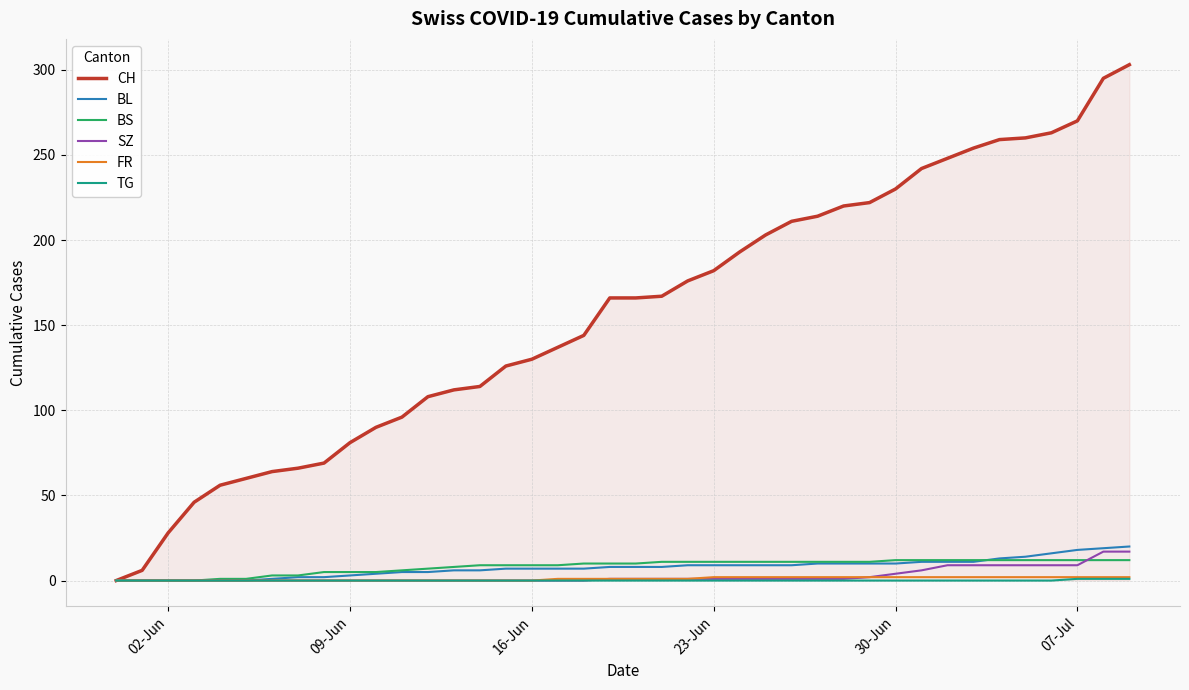

What is the greatest value displayed?

303